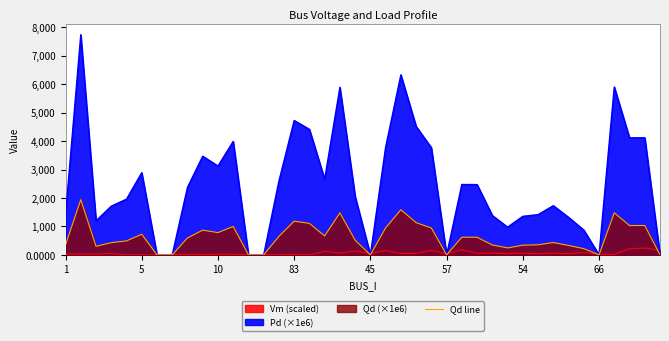

Between 10 and 57, which is larger?

10